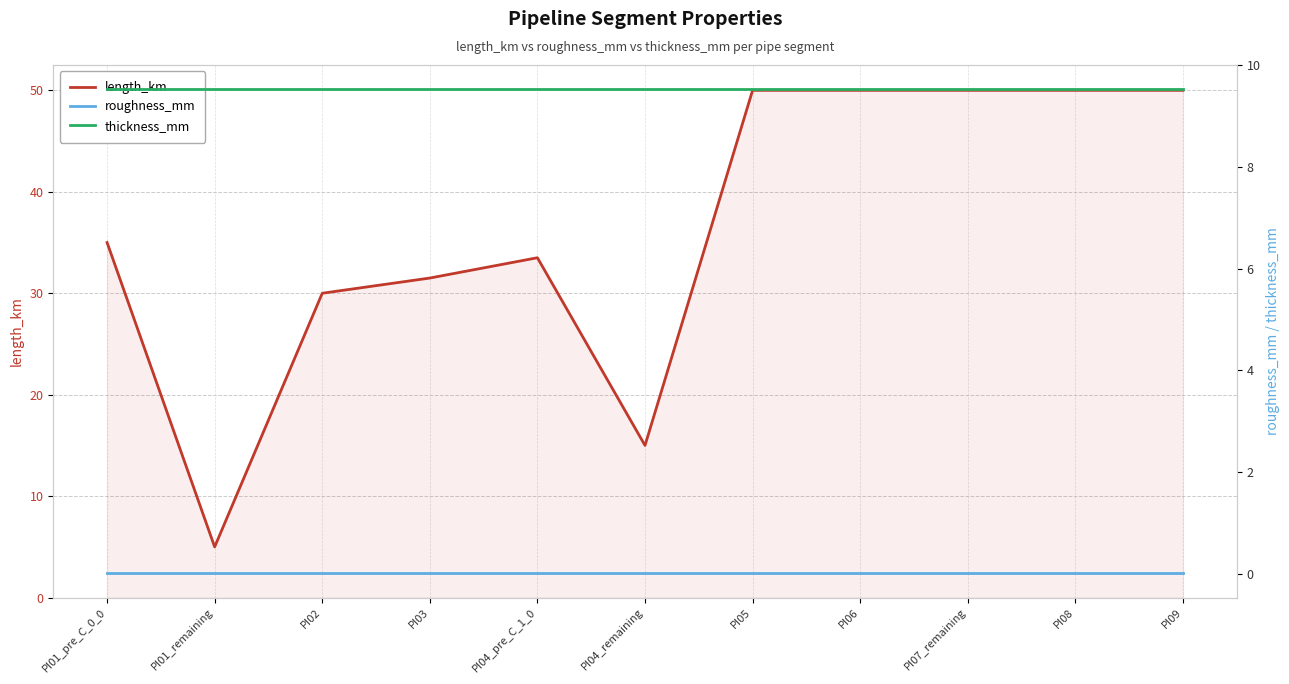

Rank the categories by thickness_mm value from lowest to highest.

PI01_pre_C_0_0, PI01_remaining, PI02, PI03, PI04_pre_C_1_0, PI04_remaining, PI05, PI06, PI07_remaining, PI08, PI09